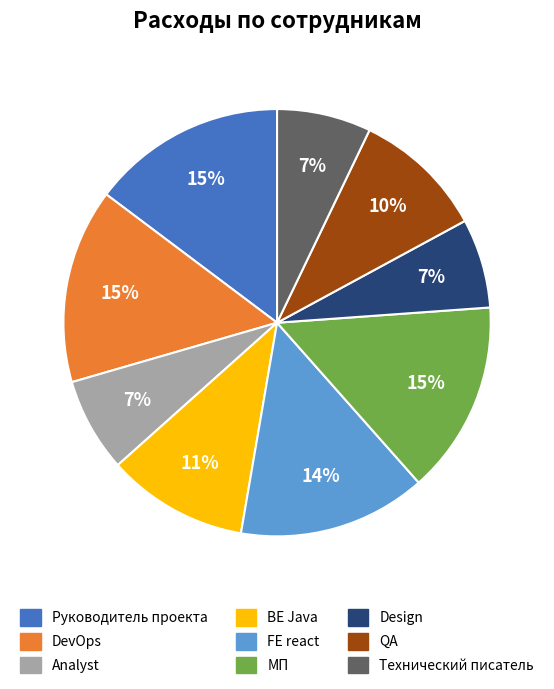

To the nearest percent, what portion does Design represent?

7%